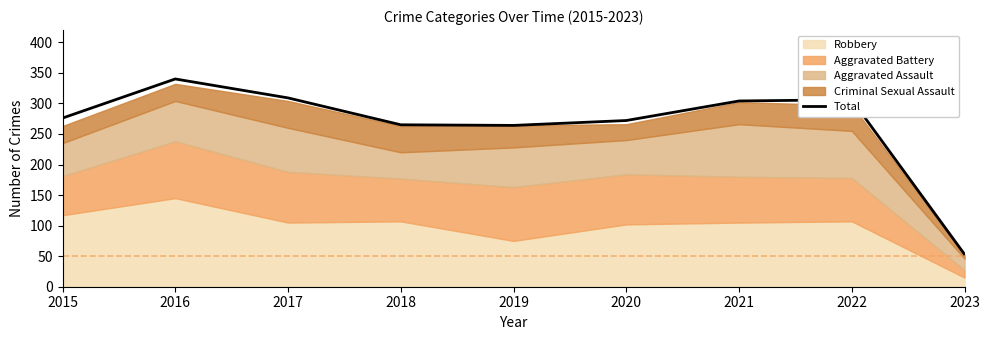

What is the smallest value displayed?

53